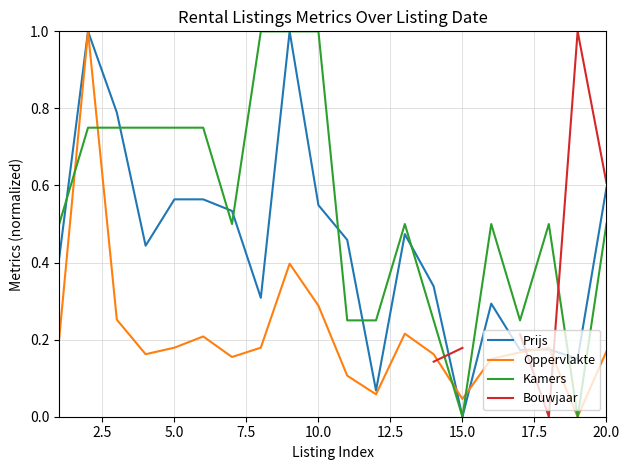

What is the highest value of the Kamers series?

1.0